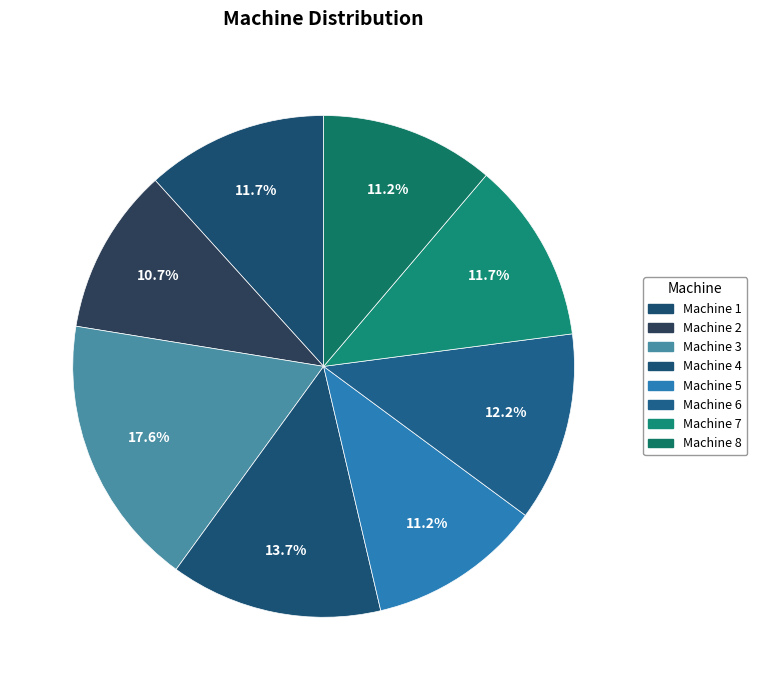

The Machine 5 slice represents 11% of the pie. True or false?

True